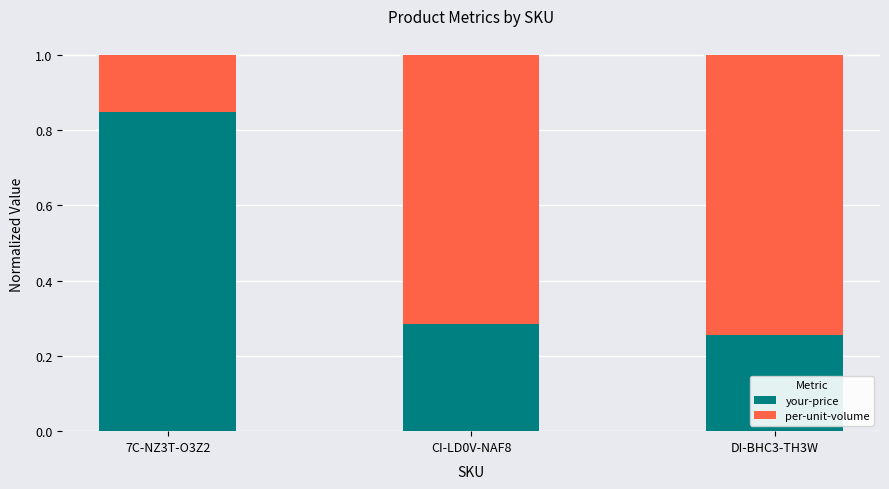

How many your-price values are between 0 and 1?

3